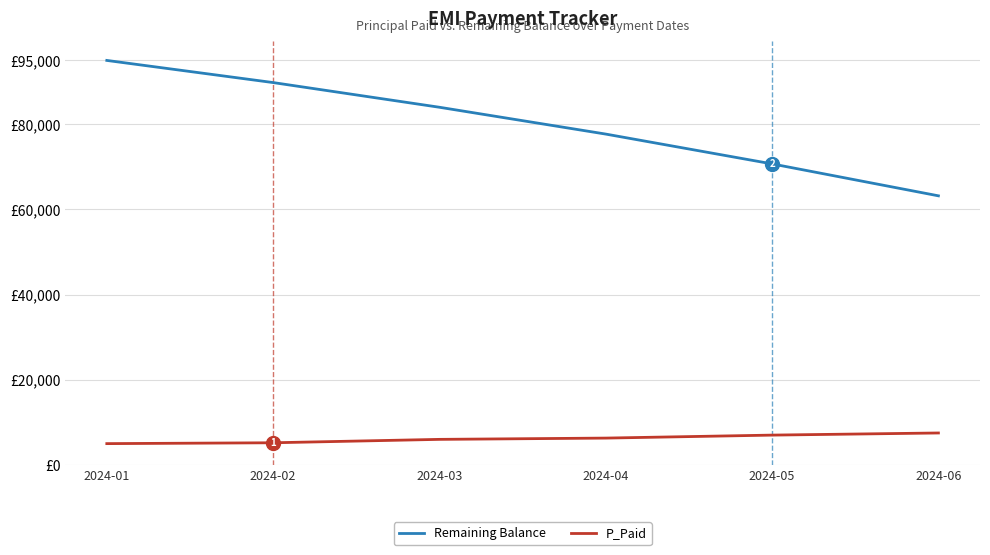

Which series has the widest spread of values?

Remaining Balance